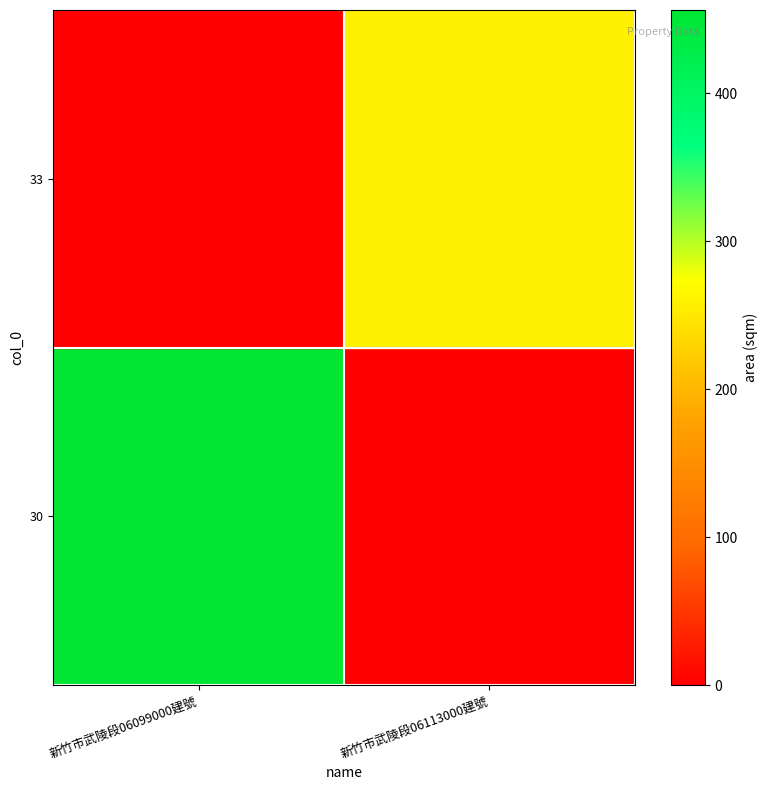

Which has a higher value, 新竹市武陵段06113000建號 or 新竹市武陵段06099000建號?

新竹市武陵段06099000建號